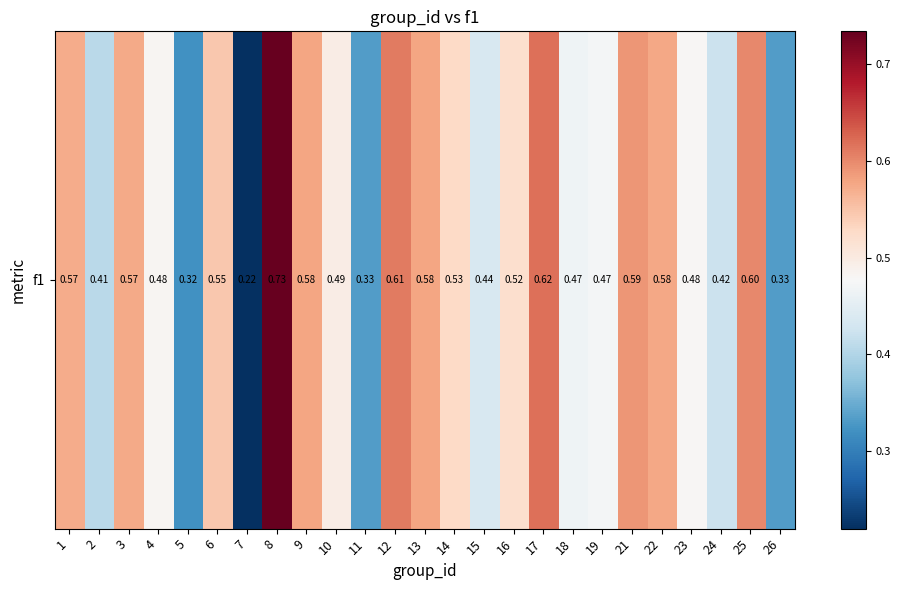

Read the value at 18.

0.5